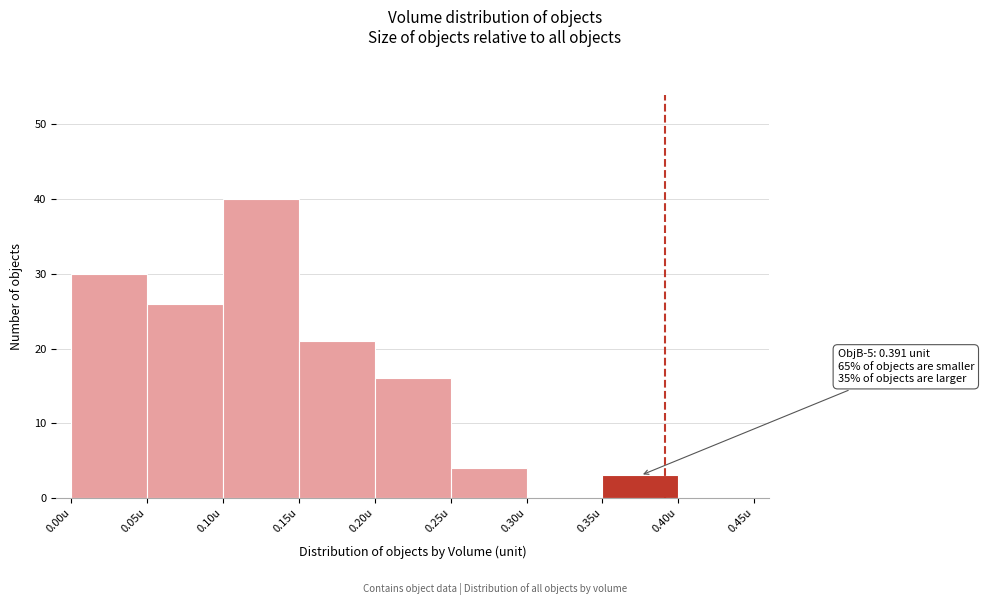

Which range on the x-axis has the tallest bar?

0.10 to 0.15